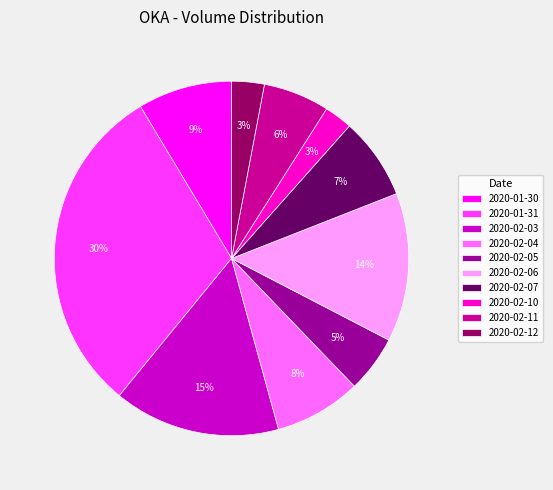

How many slices are in this pie chart?

10